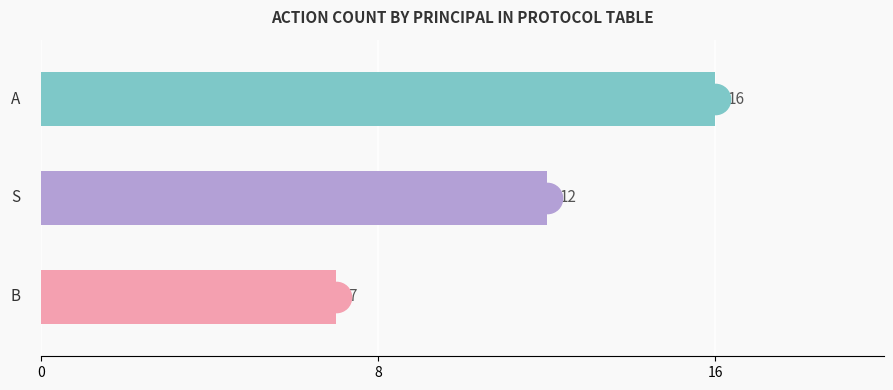

How many bars are there in total?

3